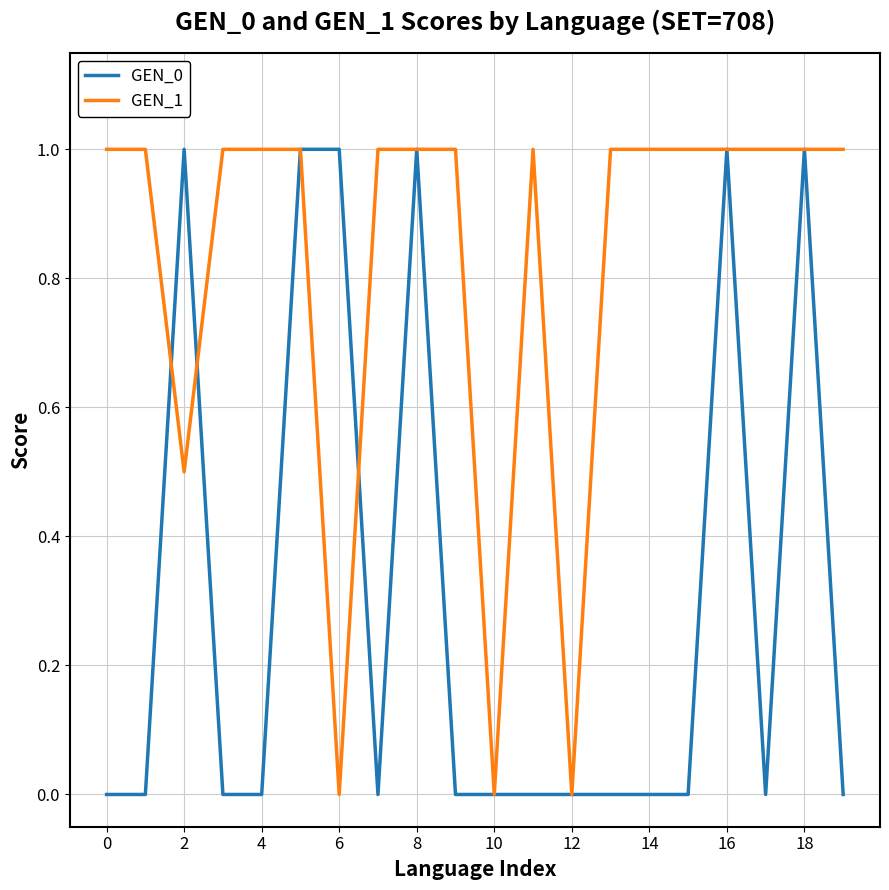

What is the average value of the GEN_1 series?

0.8